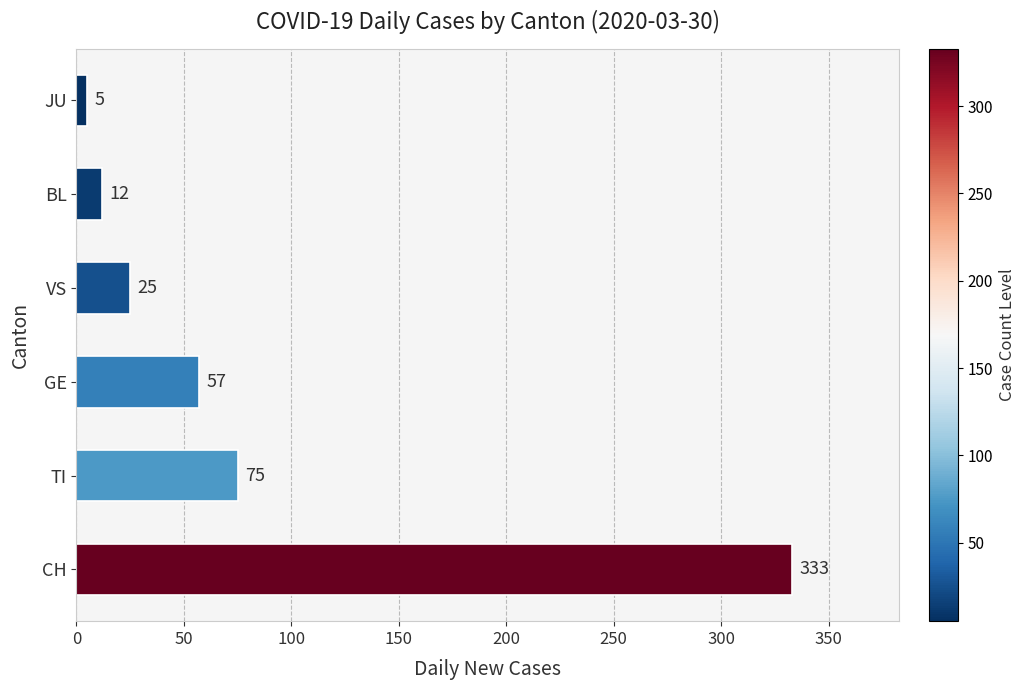

The chart shows a value of 21 at TI. True or false?

False